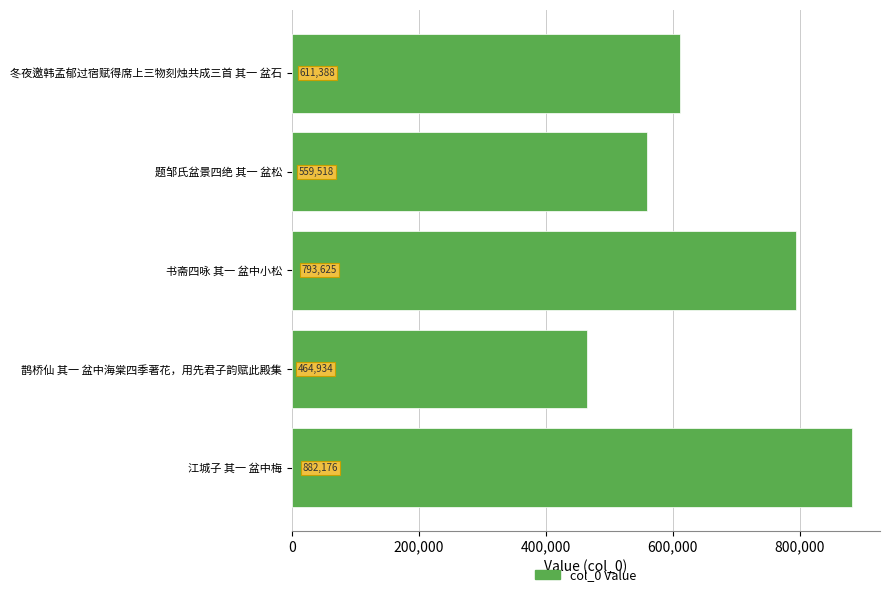

Rank the categories by value from highest to lowest.

江城子 其一 盆中梅, 书斋四咏 其一 盆中小松, 冬夜邀韩孟郁过宿赋得席上三物刻烛共成三首 其一 盆石, 题邹氏盆景四绝 其一 盆松, 鹊桥仙 其一 盆中海棠四季著花，用先君子韵赋此殿集